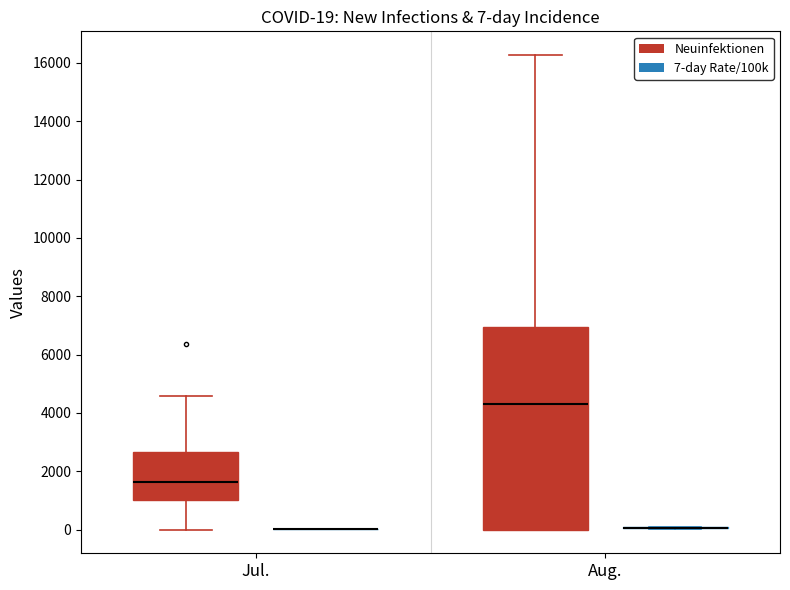

Which box is the tallest, from its lower edge to its upper edge?

Aug. (Neuinfektionen)